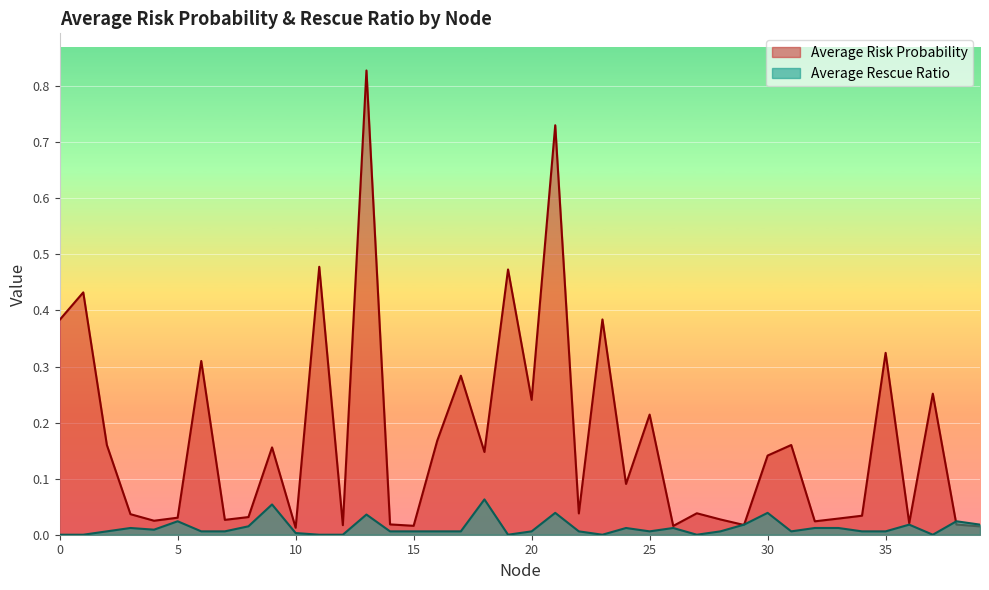

Between which two adjacent categories do Average Rescue Ratio and Average Risk Probability first intersect?

28 and 29